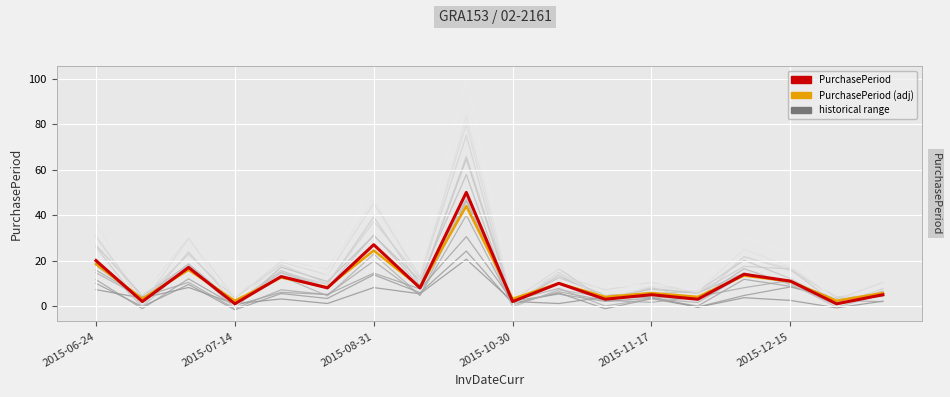

What is the sum of all PurchasePeriod values?

200.0